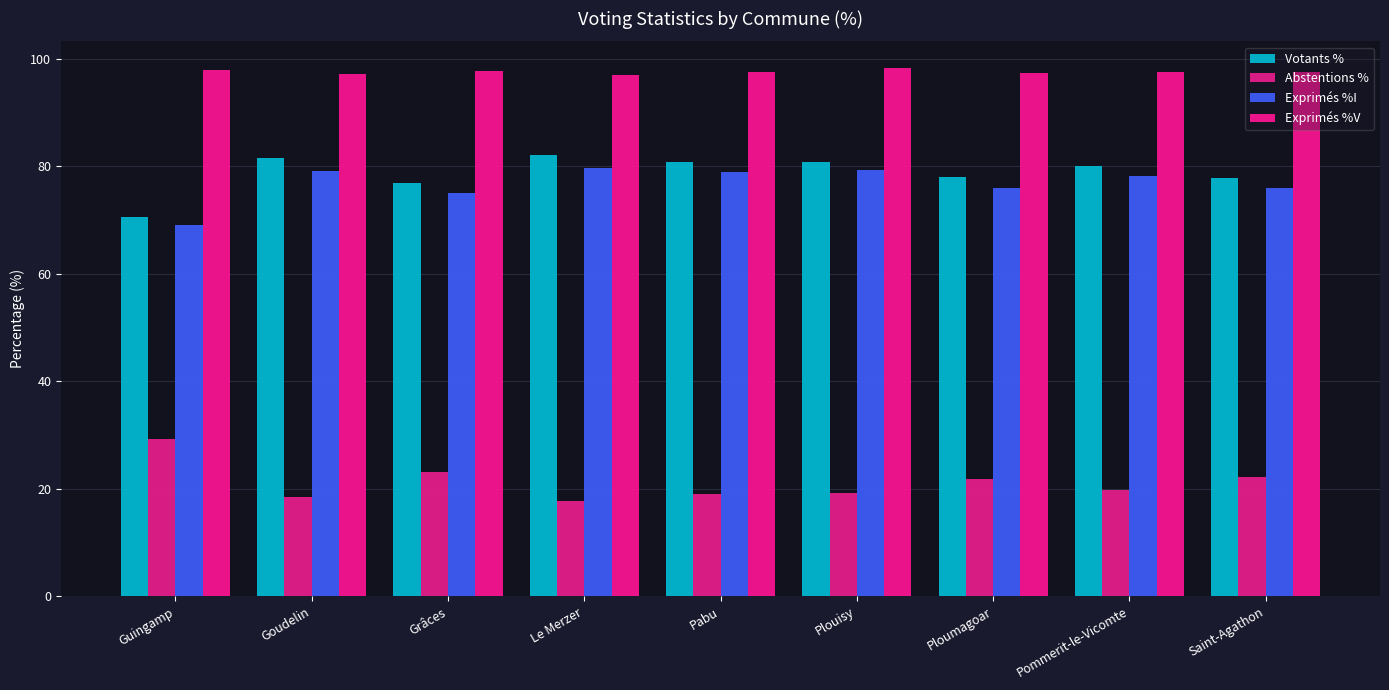

Which series has the widest spread of values?

Abstentions %